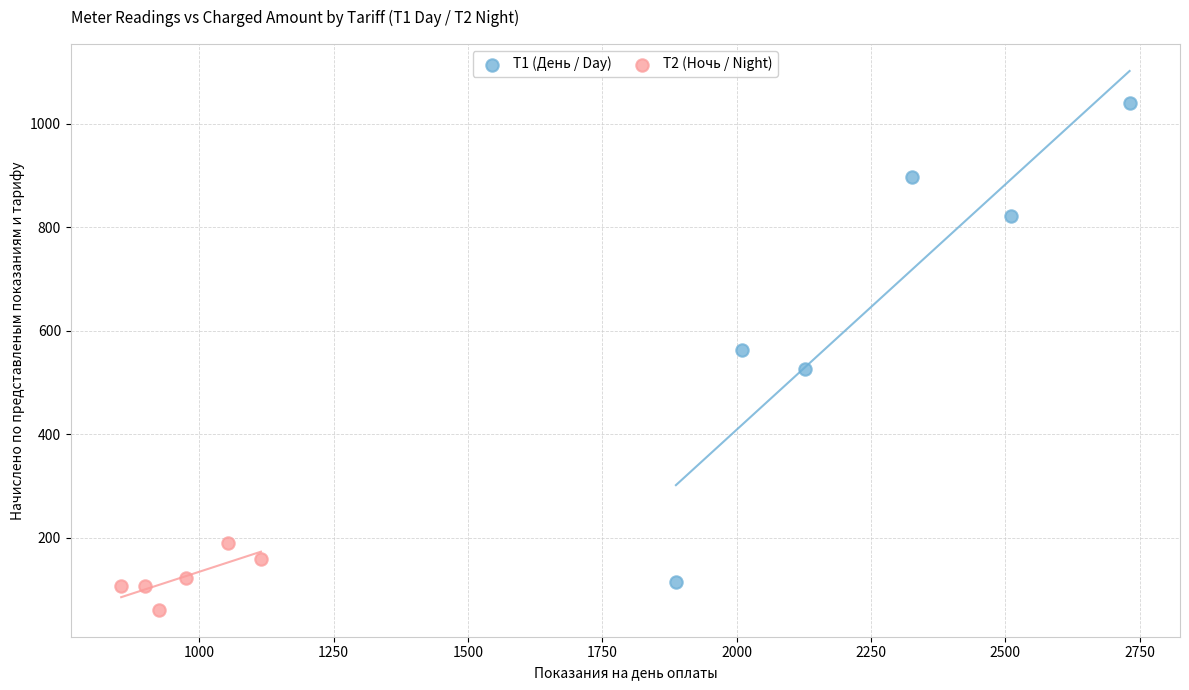

Which series reaches the minimum Y coordinate?

T2 (Ночь / Night)